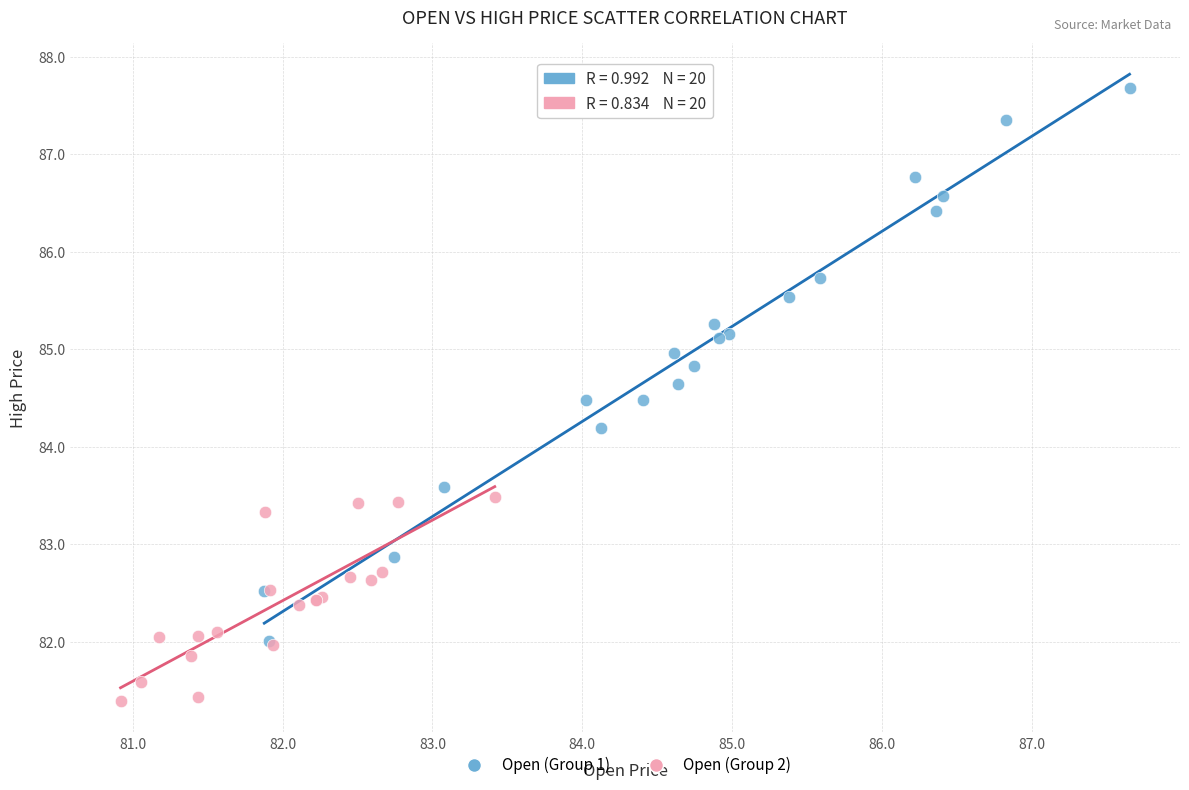

Which series has the widest spread of Y values?

Open (Group 1)